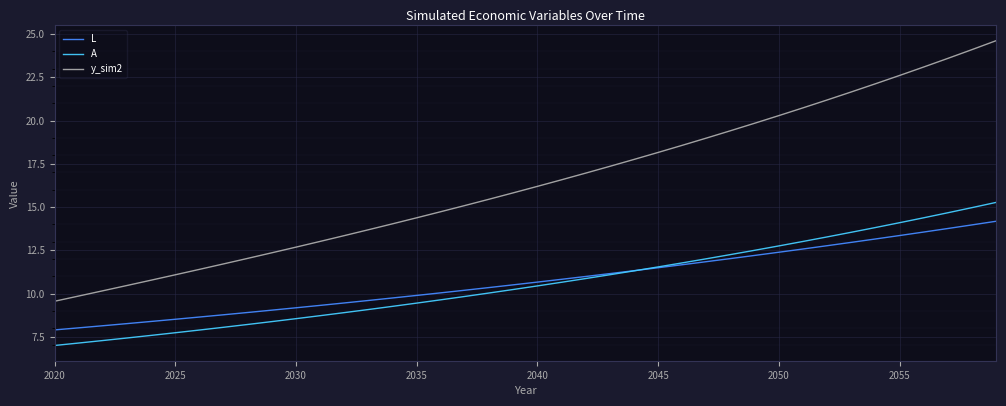

True or false: L and y_sim2 cross at least once.

False